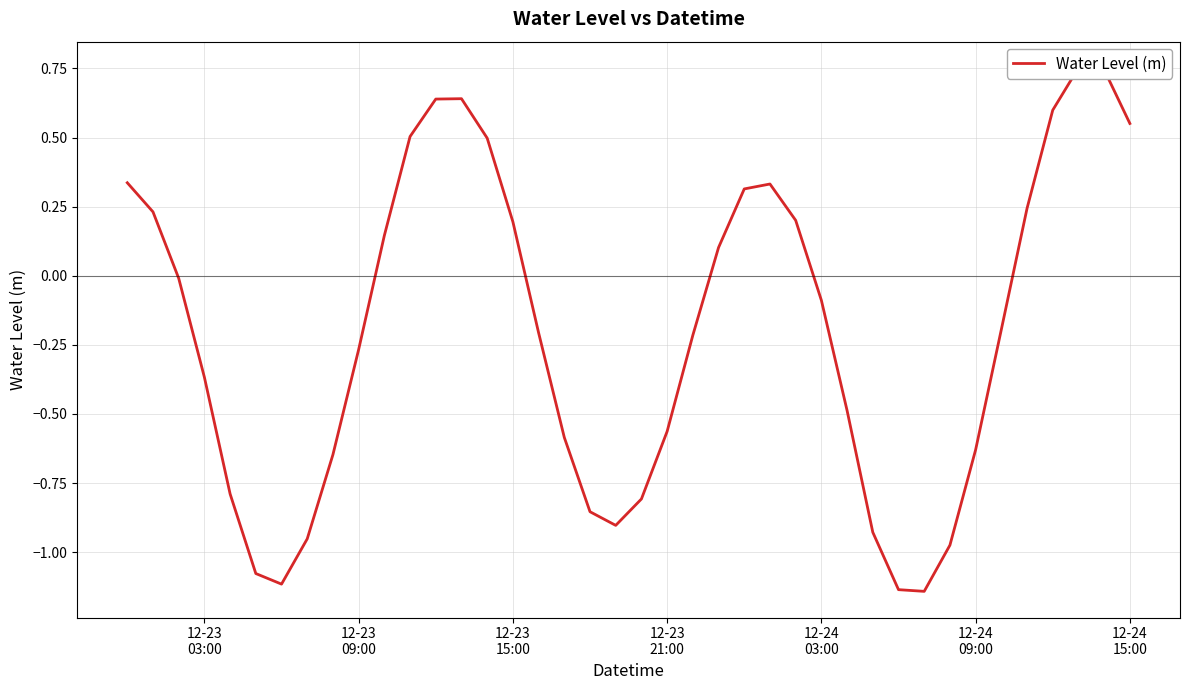

Reading right to left, extract all data points from this chart.

0.6	0.7	0.8	0.6	0.2	-0.2	-0.6	-1.0	-1.1	-1.1	-0.9	-0.5	-0.1	0.2	0.3	0.3	0.1	-0.2	-0.6	-0.8	-0.9	-0.9	-0.6	-0.2	0.2	0.5	0.6	0.6	0.5	0.1	-0.3	-0.6	-1.0	-1.1	-1.1	-0.8	-0.4	-0.0	0.2	0.3